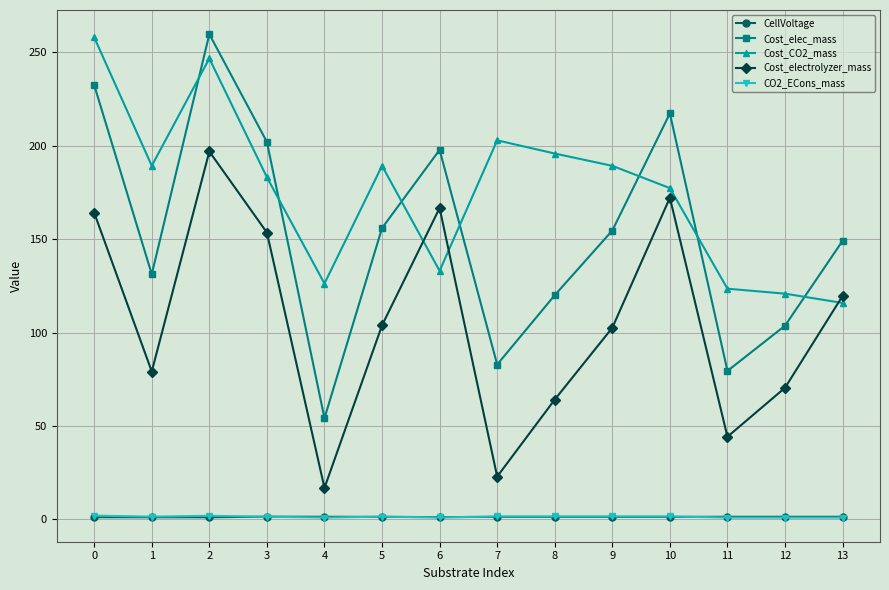

How many data points in CO2_ECons_mass are less than 1?

4